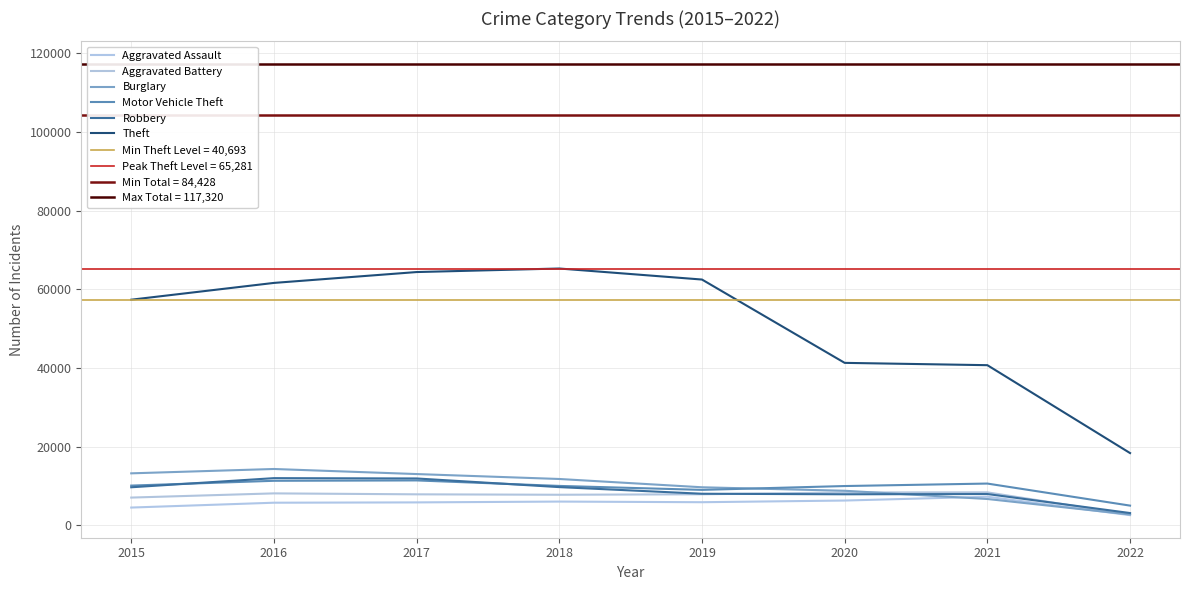

True or false: Aggravated Battery and Robbery cross at least once.

True